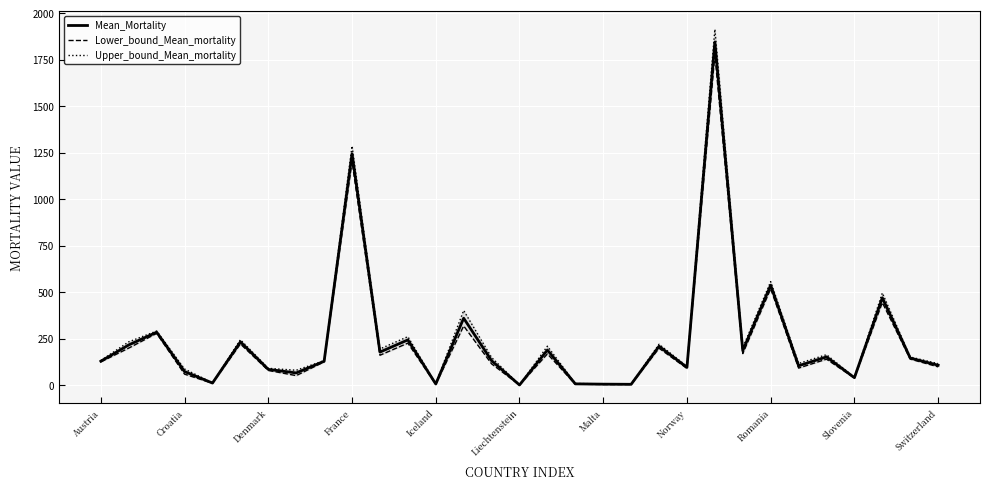

Which category has the highest value across all series?

22